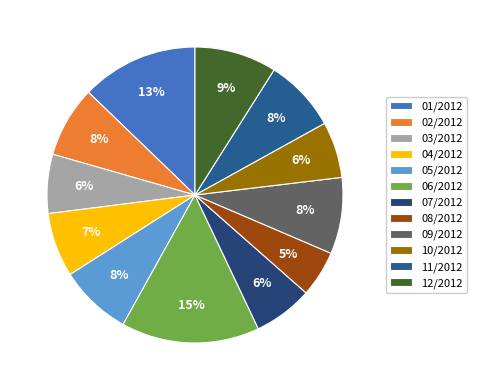

Which category has the smallest portion of the pie?

08/2012